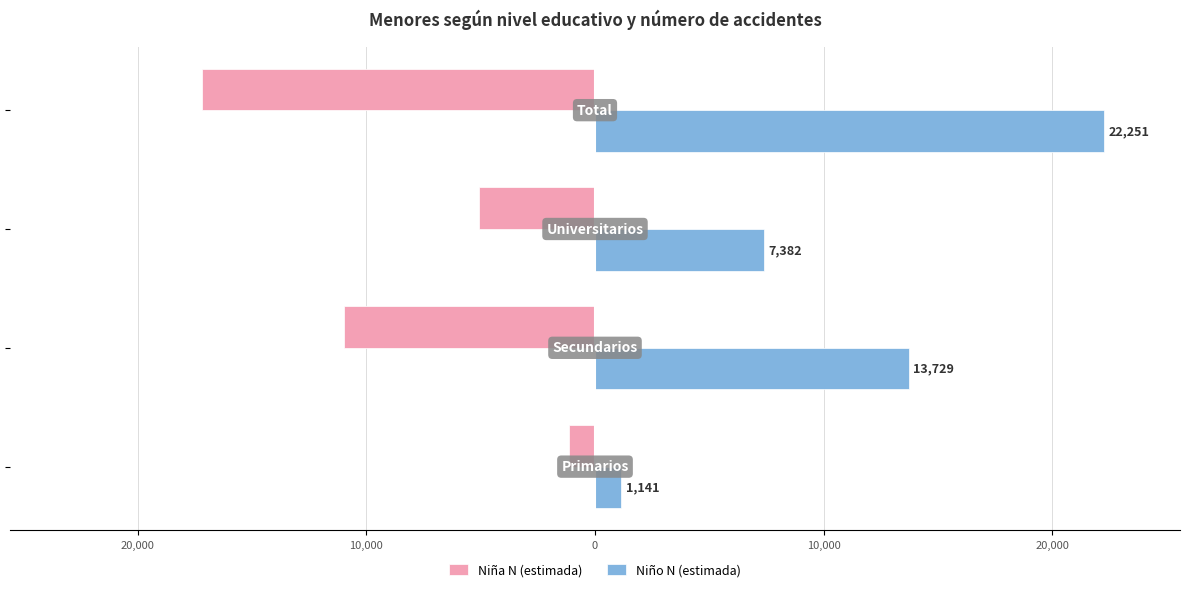

Reading right to left, extract all data points from this chart.

Niña N (estimada): 0=-17184	10,000=-5068	20,000=-10992	30,000=-1125
Niño N (estimada): 0=22251	10,000=7382	20,000=13729	30,000=1141